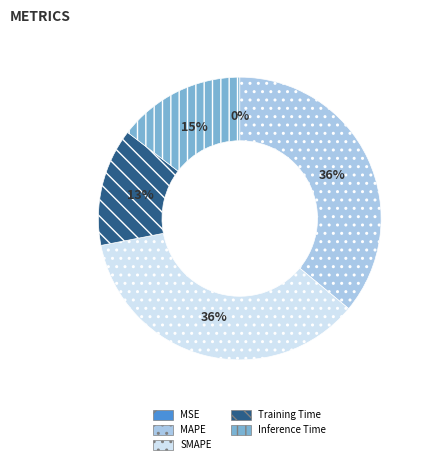

True or false: MAPE accounts for 36% of the total.

True